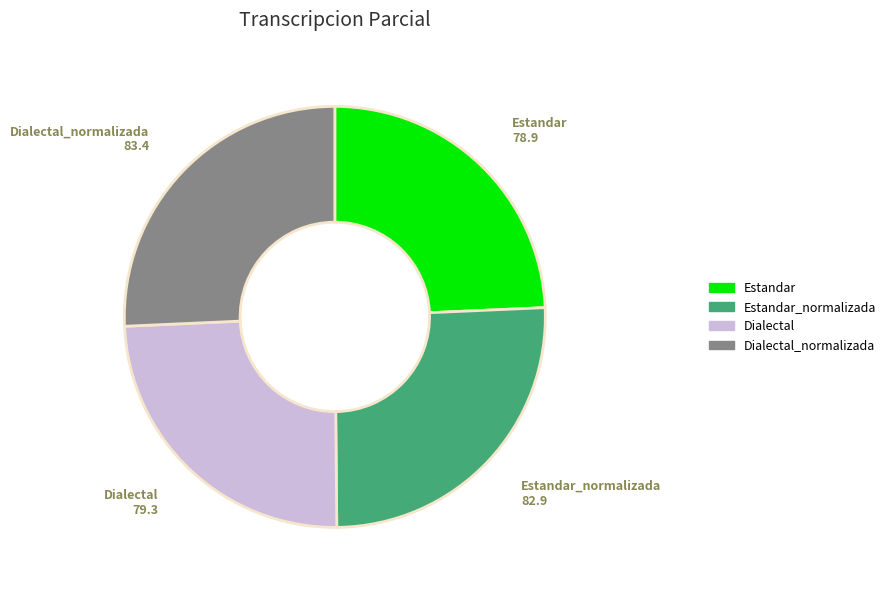

Approximately how many times larger is the value at Dialectal_normalizada compared to Dialectal?

1.1